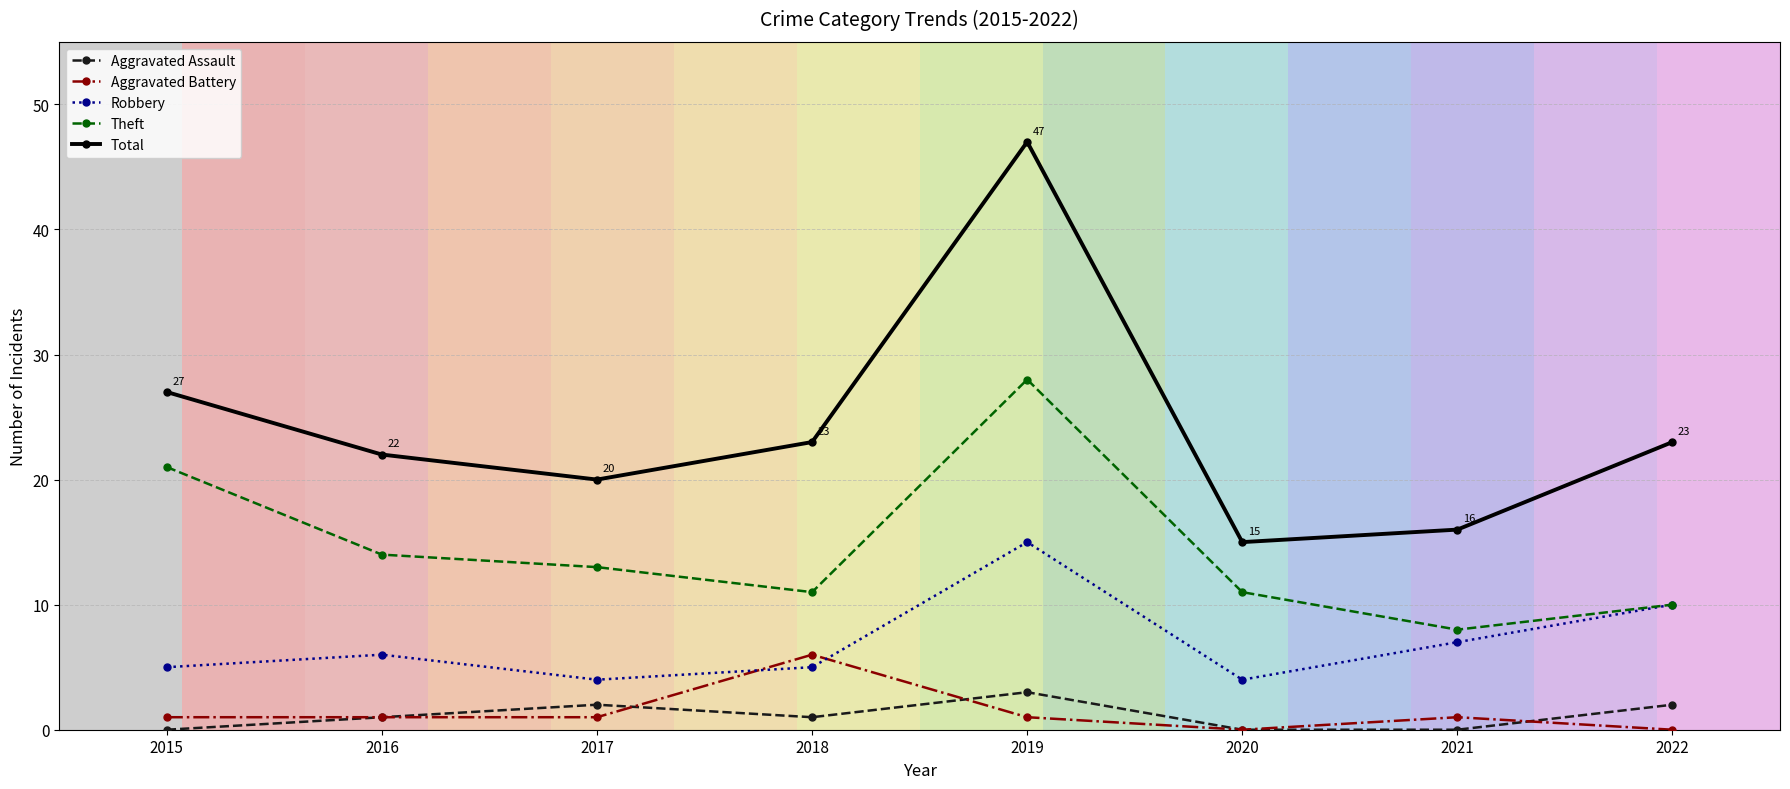

What is the value of the Robbery point at the 5th from the left?

15